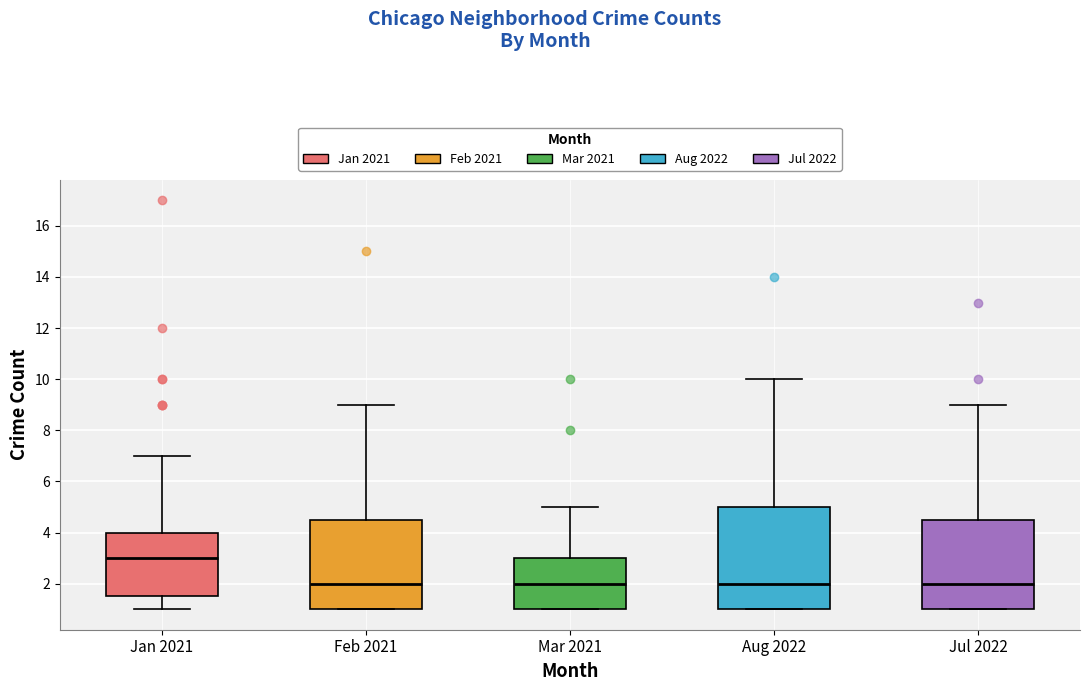

Reading left to right, transcribe this box plot: for each box, give where its median line is, the range the box spans, and where its two whiskers end, as read against the y-axis. The values are not printed on the chart, so give them approximately, as read against the axis.

Jan 2021: median 3.0, box 1.6 to 4.0, whiskers 1.0 to 7.0
Feb 2021: median 2.0, box 1.0 to 4.6, whiskers 1.0 to 9.0
Mar 2021: median 2.0, box 1.0 to 3.0, whiskers 1.0 to 5.0
Aug 2022: median 2.0, box 1.0 to 5.0, whiskers 1.0 to 10.0
Jul 2022: median 2.0, box 1.0 to 4.6, whiskers 1.0 to 9.0